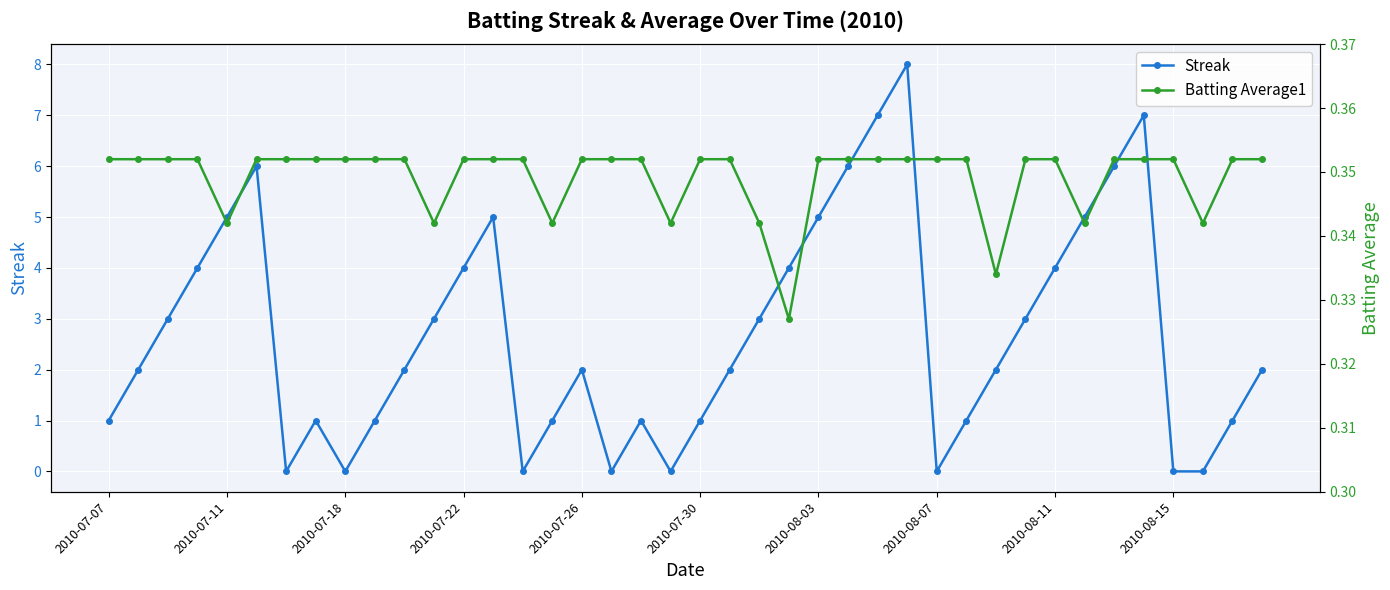

What are all the series names shown in the legend?

Streak, Batting Average1